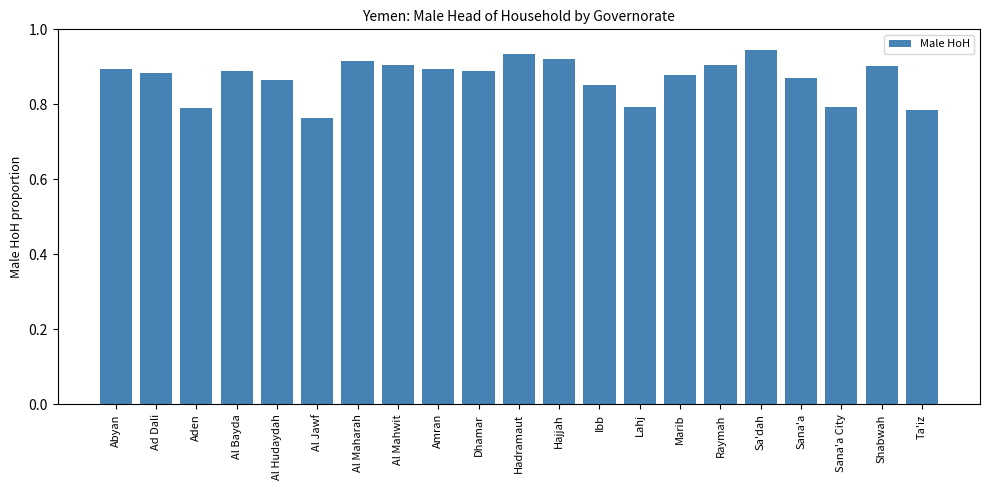

Is it true that the value at Ad Dali is 1.3?

False